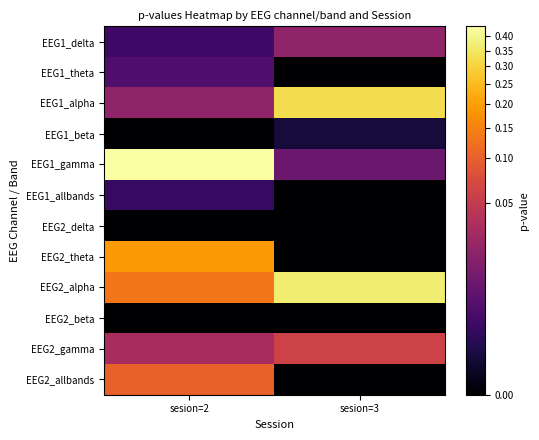

What is the difference between the highest and lowest values at sesion=2?

0.4